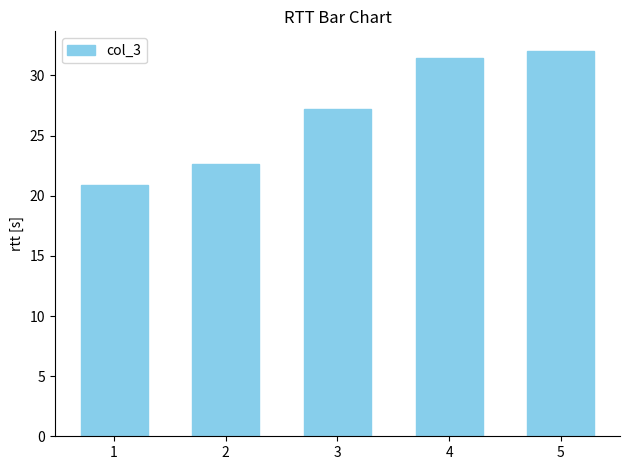

List the labels in order of value, largest first.

5, 4, 3, 2, 1